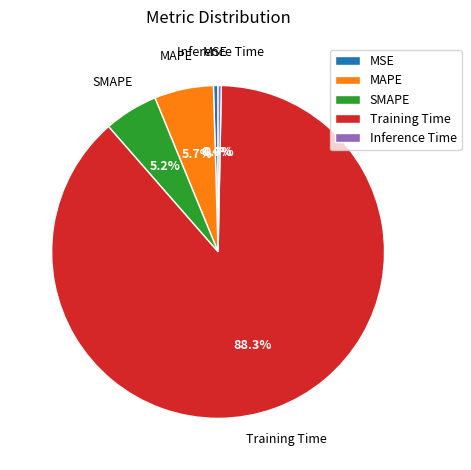

Is it true that SMAPE is 15% of the pie?

False